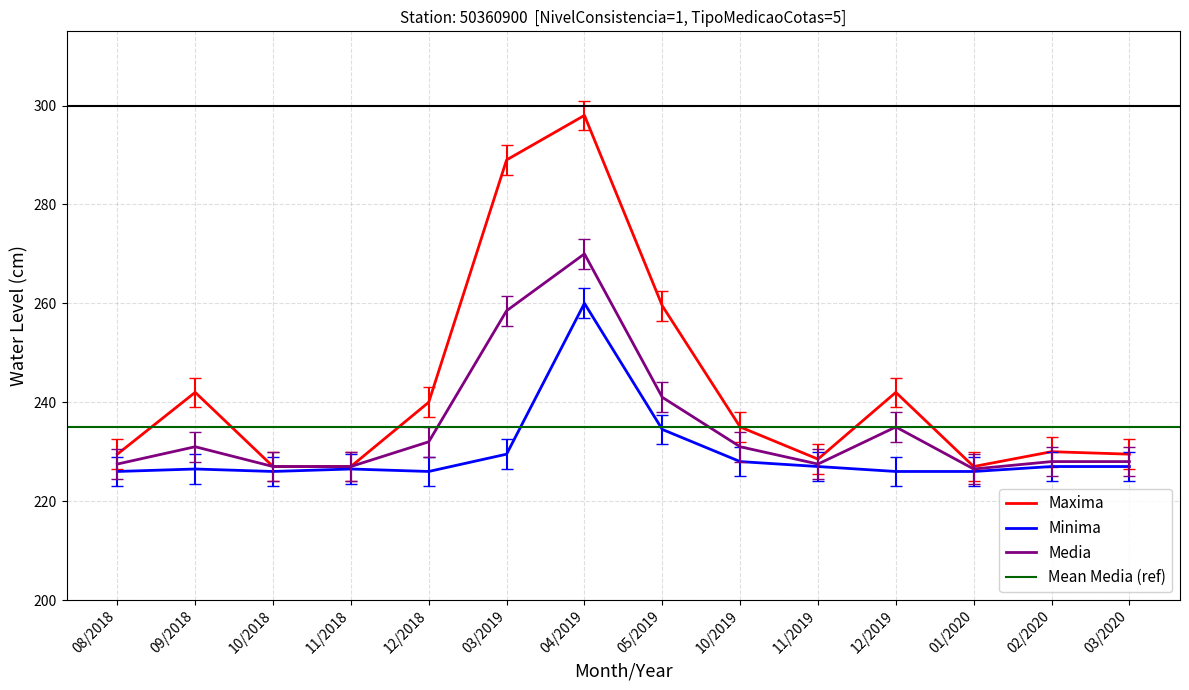

Is the value of Maxima at 09/2018 greater than the value of Media at 03/2019?

No